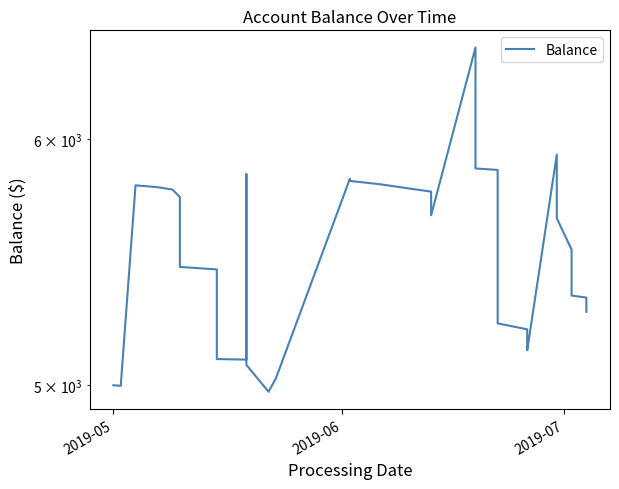

What is the average value?

5548.1